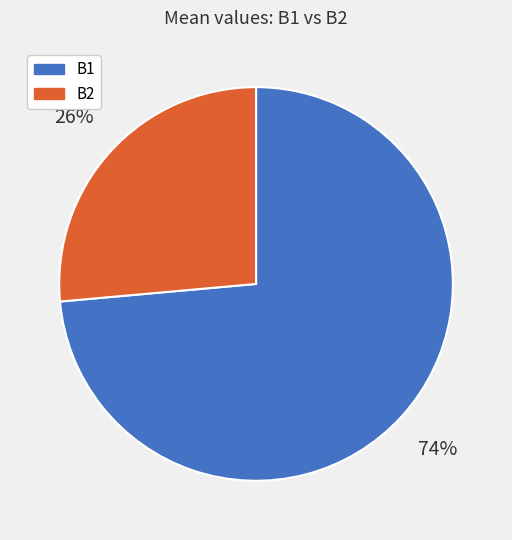

How many slices are in this pie chart?

2